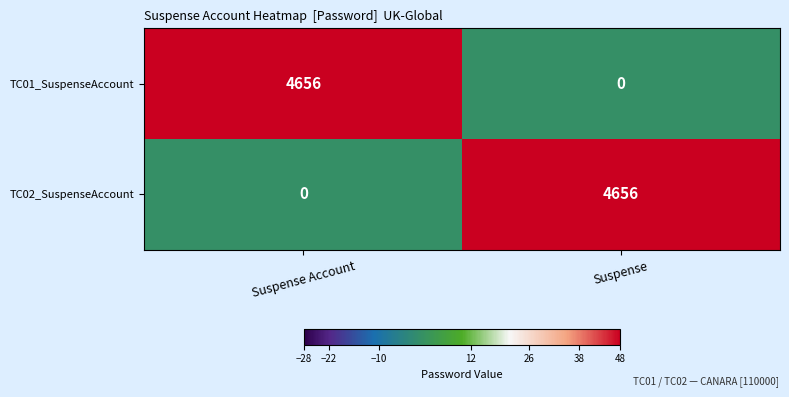

Rank the series at Suspense from highest to lowest value.

TC02_SuspenseAccount, TC01_SuspenseAccount